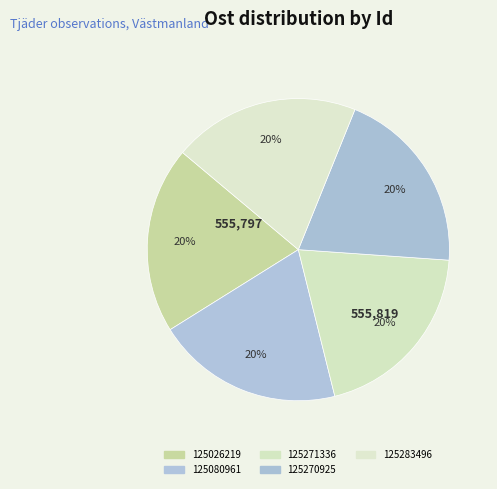

Count the number of slices in the pie.

5